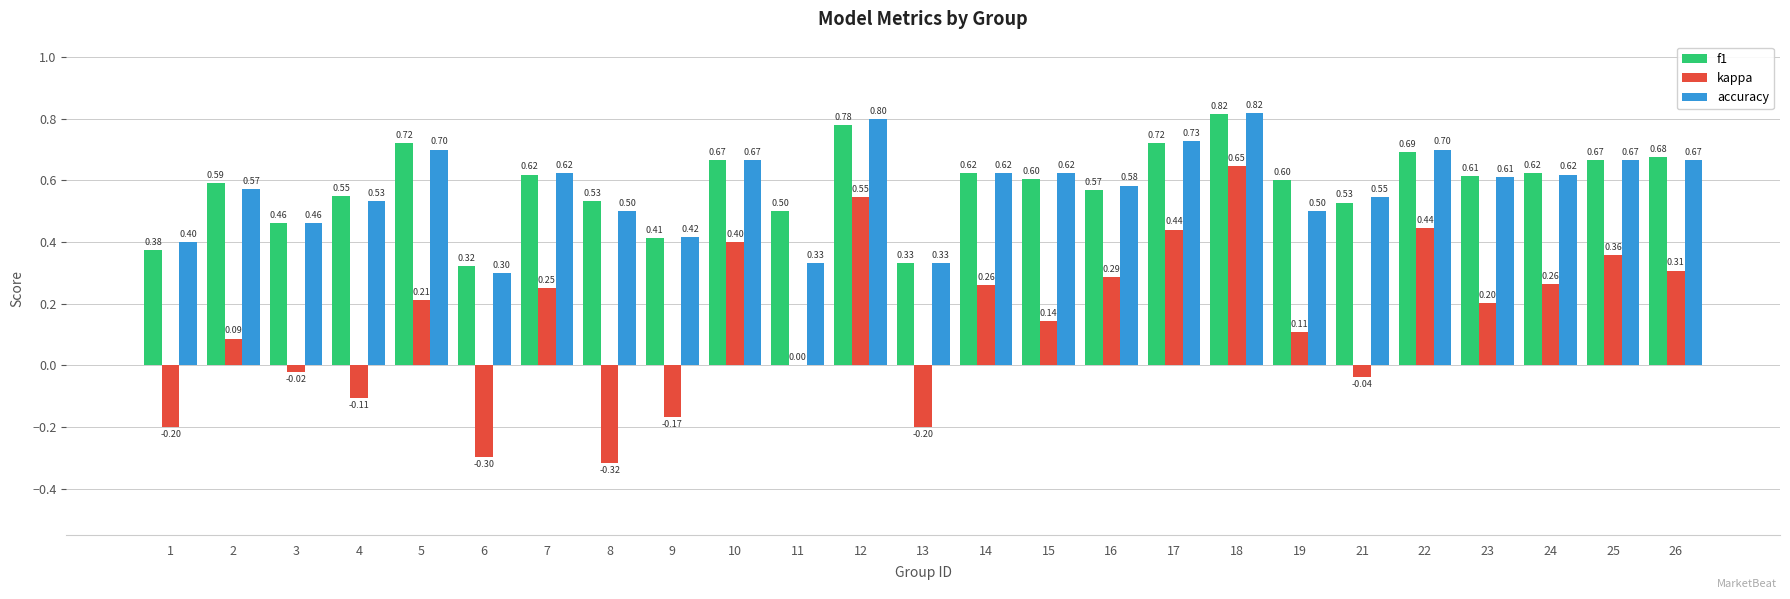

At which category is the sum across all series the highest?

18